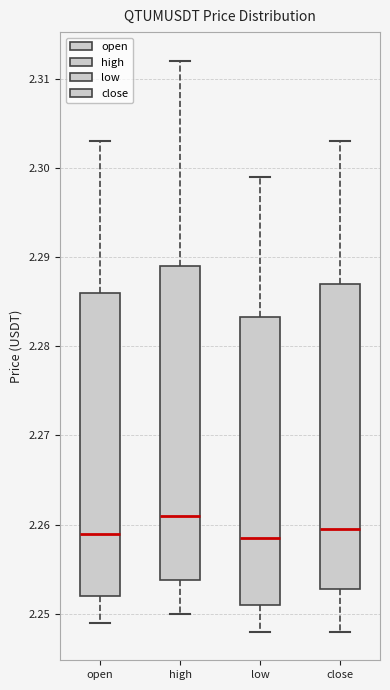

Reading left to right, transcribe this box plot: for each box, give where its median line is, the range the box spans, and where its two whiskers end, as read against the y-axis. The values are not printed on the chart, so give them approximately, as read against the axis.

open: median 2.259, box 2.252 to 2.286, whiskers 2.249 to 2.303
high: median 2.261, box 2.254 to 2.289, whiskers 2.250 to 2.312
low: median 2.259, box 2.251 to 2.283, whiskers 2.248 to 2.299
close: median 2.260, box 2.253 to 2.287, whiskers 2.248 to 2.303